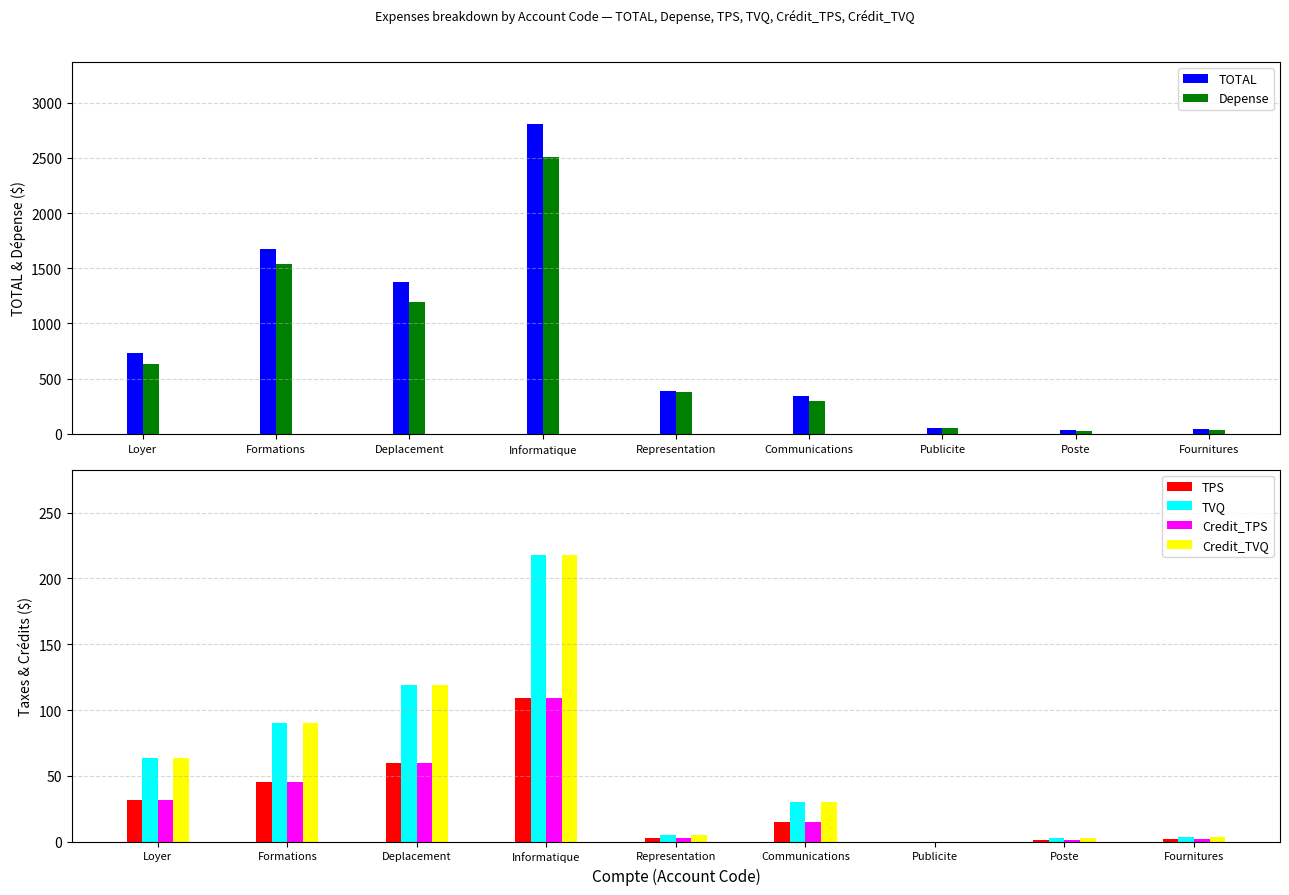

Are the bars horizontal?

No